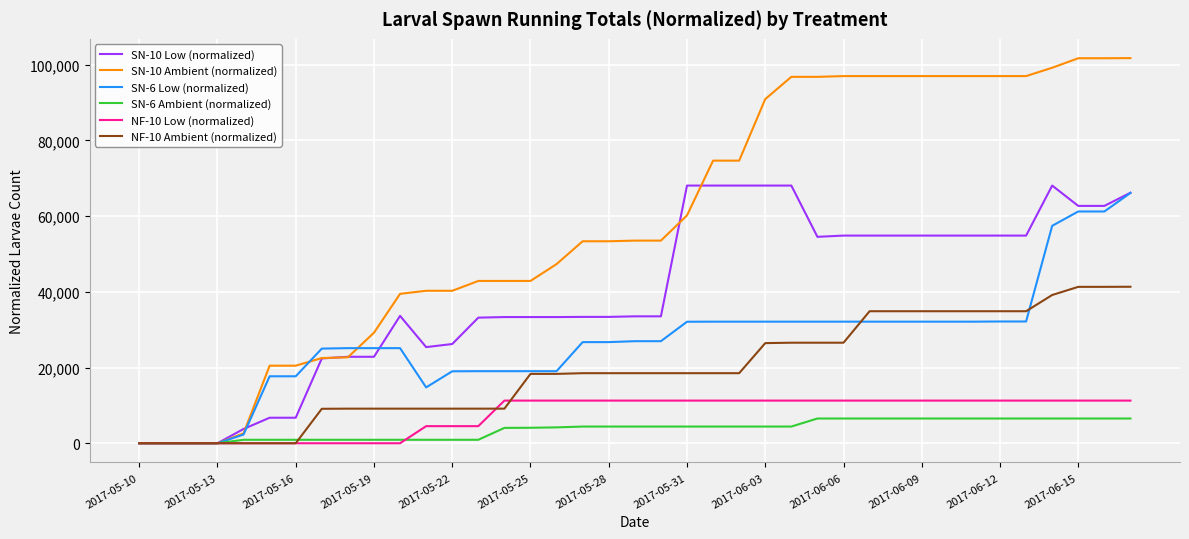

What is the highest value of the NF-10 Ambient (normalized) series?

41335.7